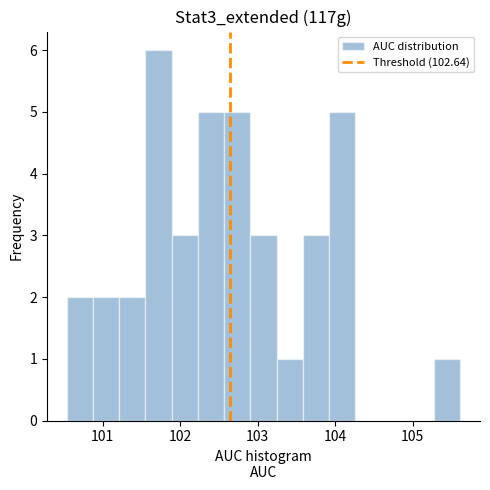

Read against the x-axis, roughly where is the centre of the tallest bar?

101.7